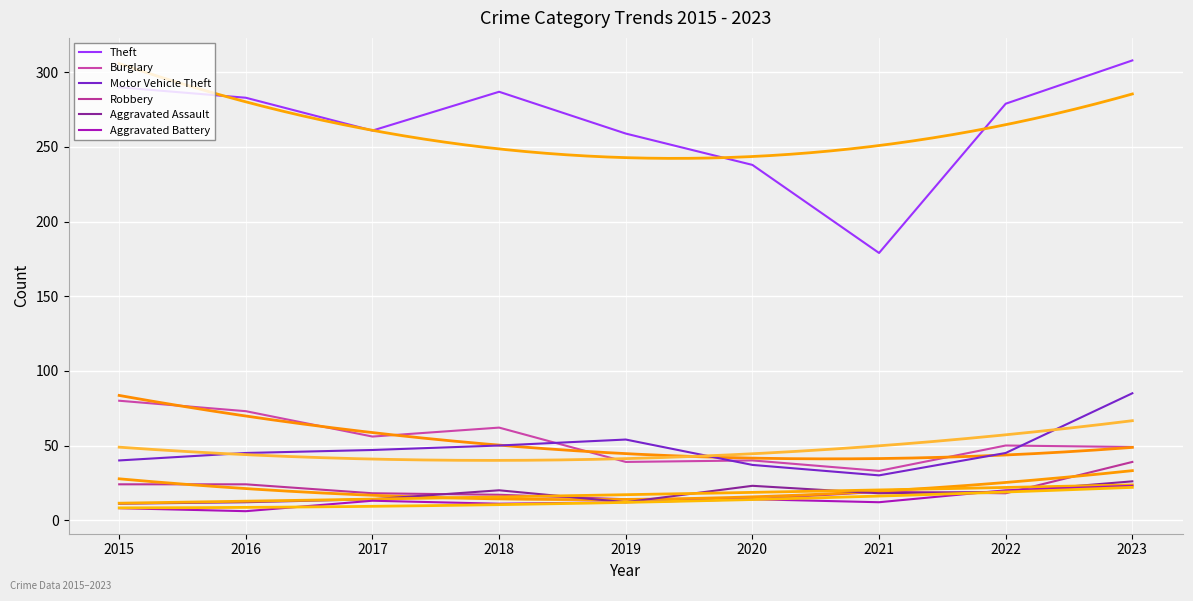

Reading left to right, extract all data points from this chart.

Theft: 290	283	261	287	259	238	179	279	308
Burglary: 80	73	56	62	39	40	33	50	49
Motor Vehicle Theft: 40	45	47	50	54	37	30	45	85
Robbery: 24	24	18	17	14	14	19	18	39
Aggravated Assault: 11	12	14	20	12	23	18	19	26
Aggravated Battery: 8	6	13	11	12	14	12	20	23